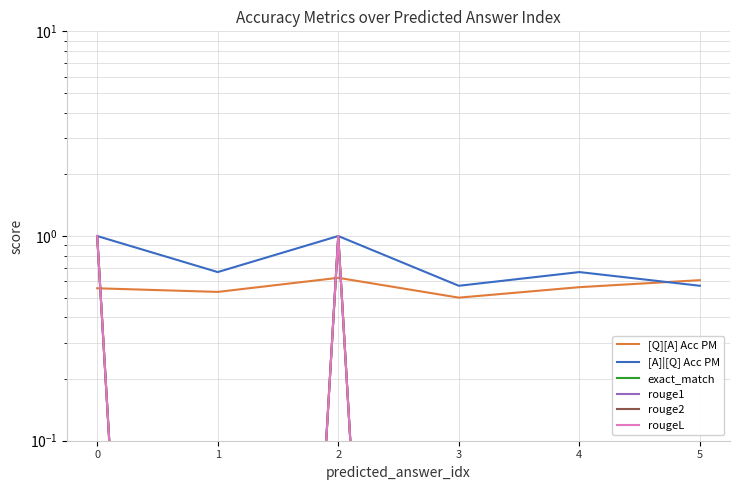

Count the number of data series in this chart.

6